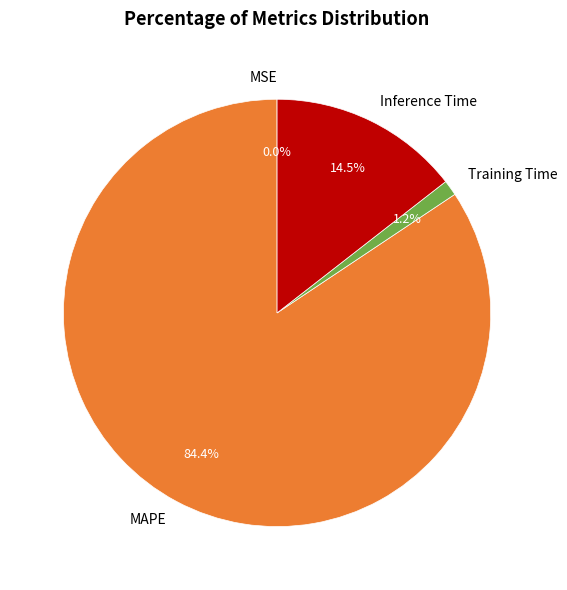

Is MAPE the majority of the pie?

Yes